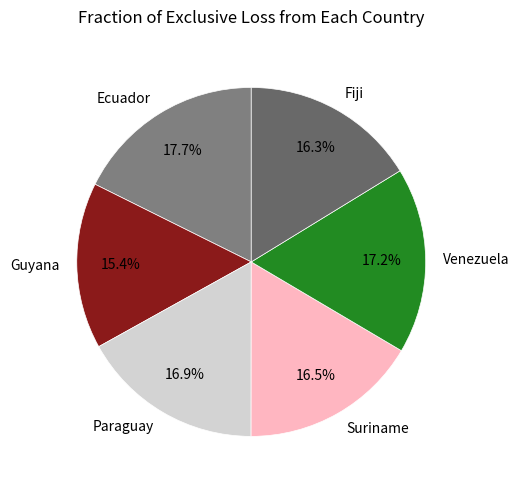

To the nearest percent, what is the difference between the Ecuador and Paraguay slice percentages?

1%